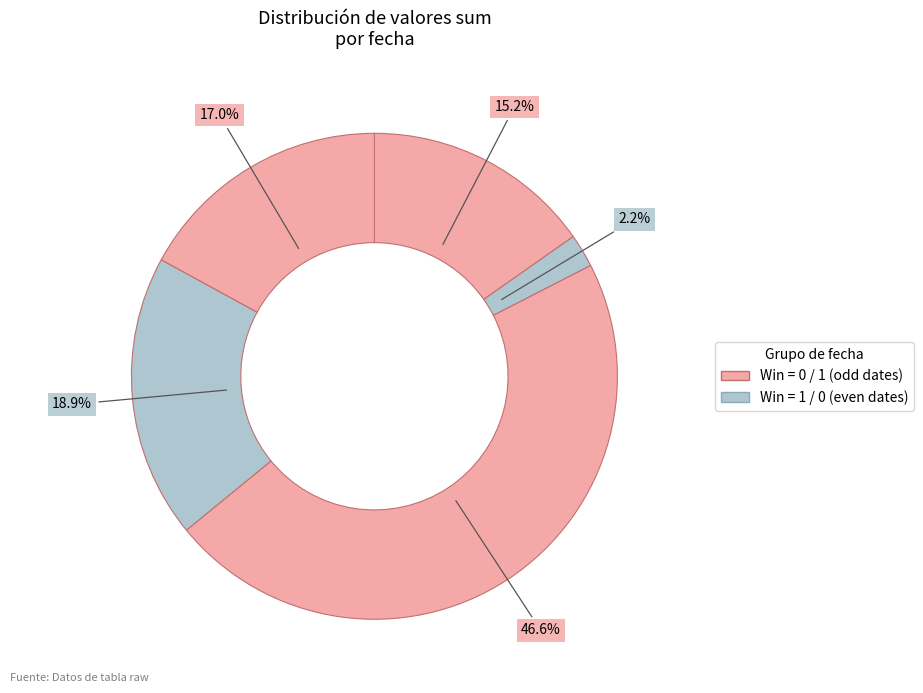

How many slices are in this pie chart?

5